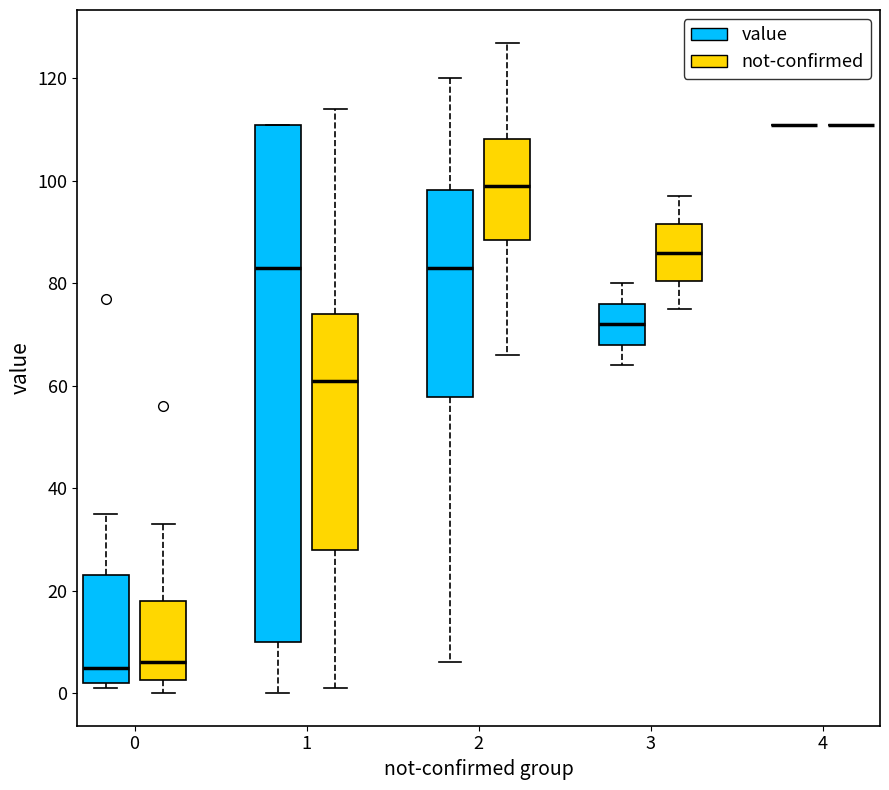

Where does the median line of the box for 2 (value) sit on the y-axis? The values are not printed on the chart, so give them approximately, as read against the axis.

84